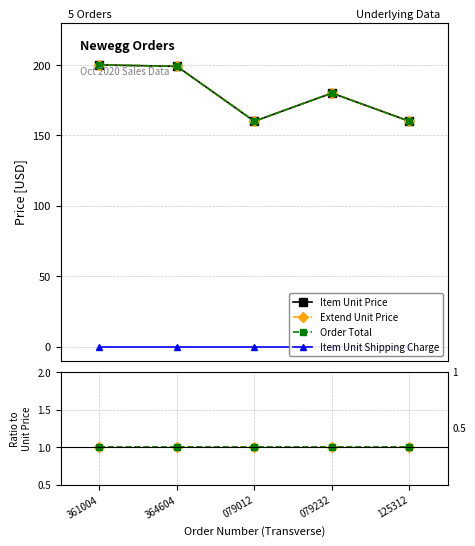

True or false: Item Unit Price and Extend Unit Price cross at least once.

False